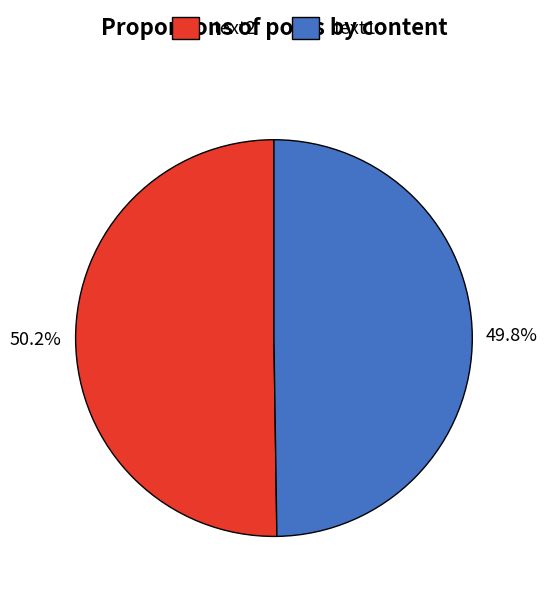

What percentage is the text2 slice, to the nearest percent?

50%